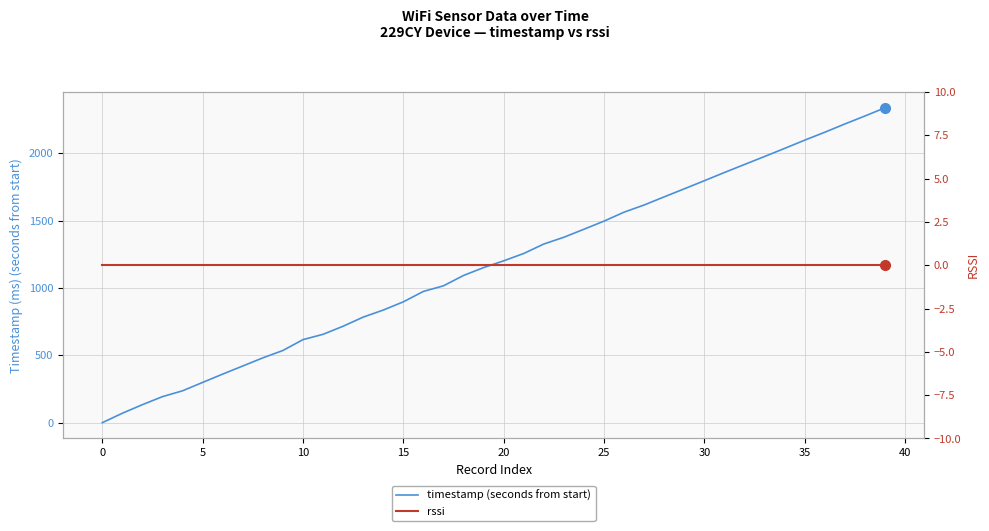

True or false: timestamp (seconds from start) and rssi cross at least once.

False